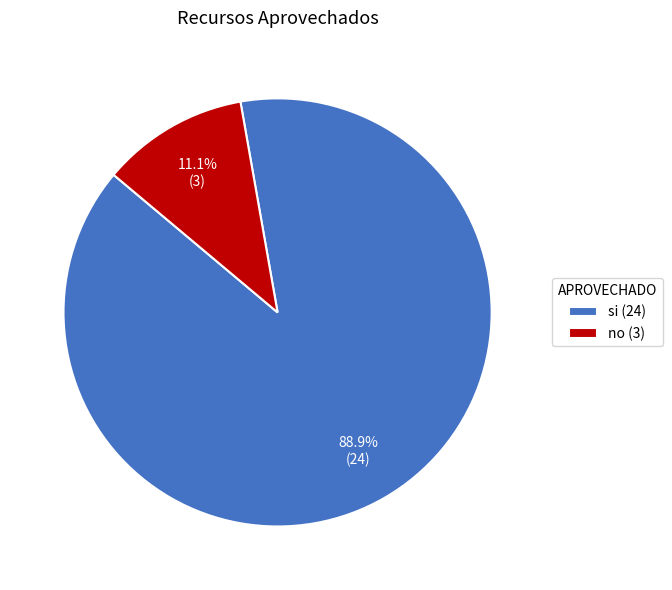

Which has a higher value, no or si?

si